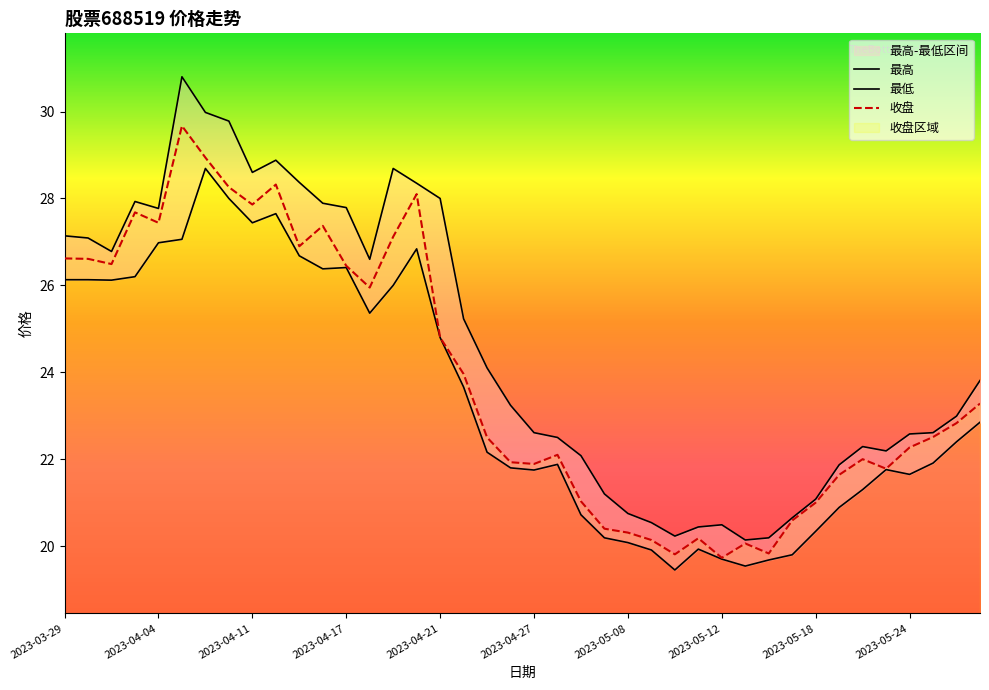

Is it true that 最低 equals 34.9 at 26?

False